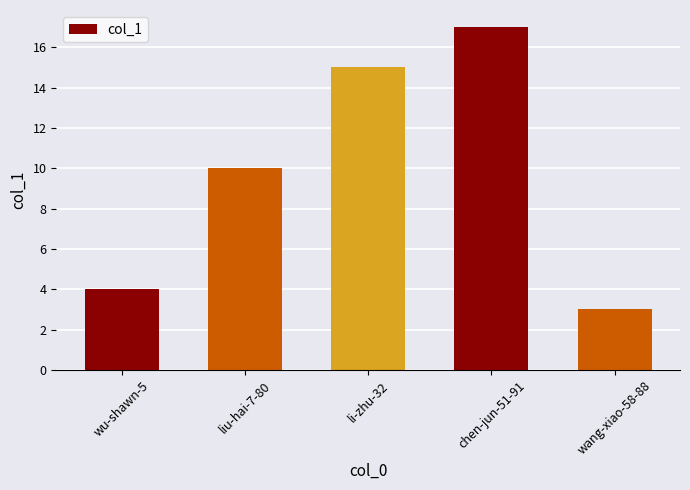

What is the sum of all values?

49